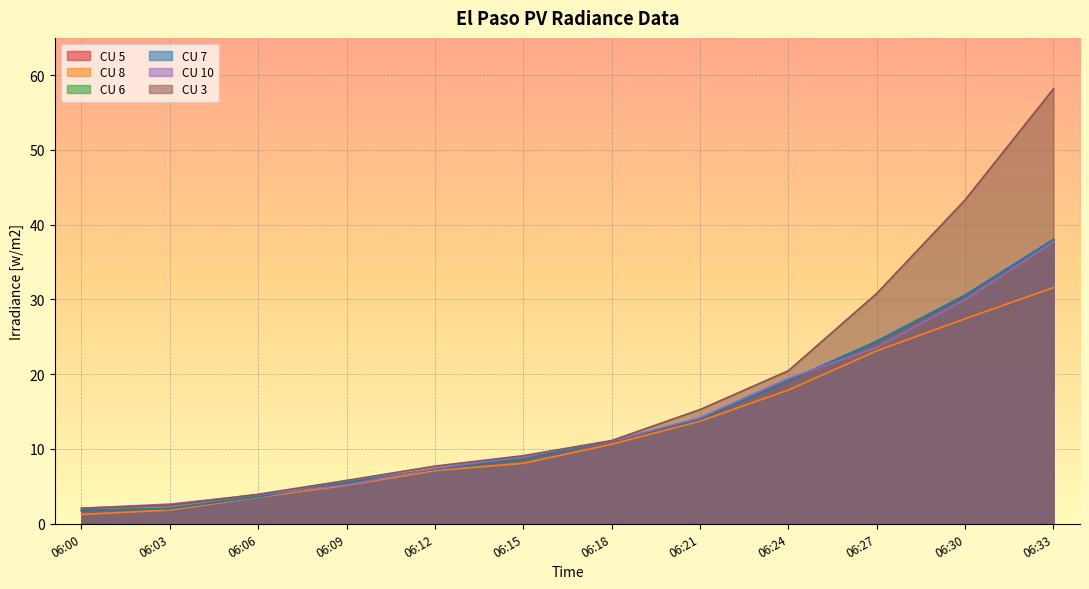

Which series has the largest range (max minus min)?

CU 3